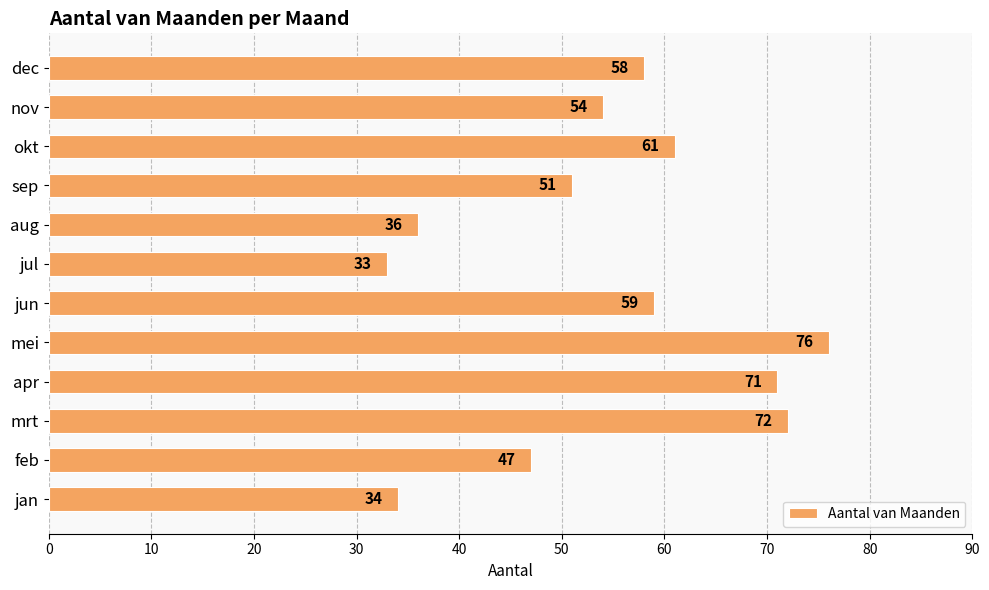

Is it true that the value at jun is 19?

False